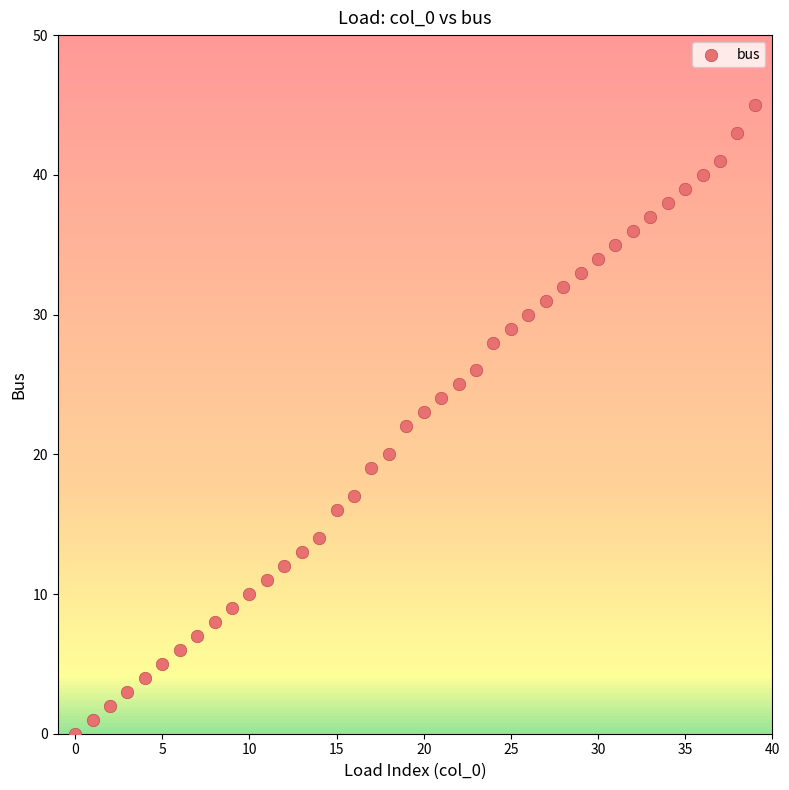

What is the range of Y values (max minus min)?

45